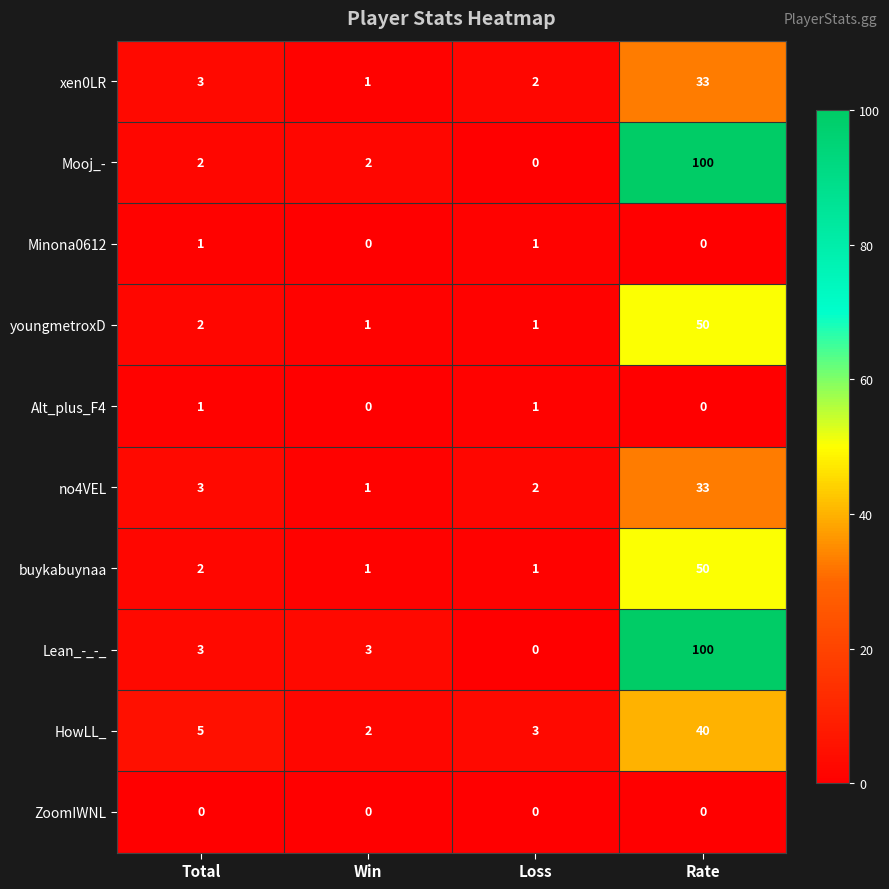

True or false: youngmetroxD has a value of 1 at Win.

True